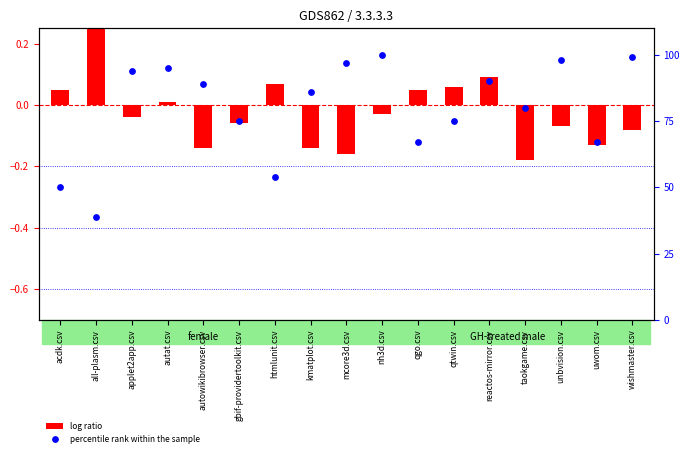

Which series contains the highest Y value?

percentile rank within the sample